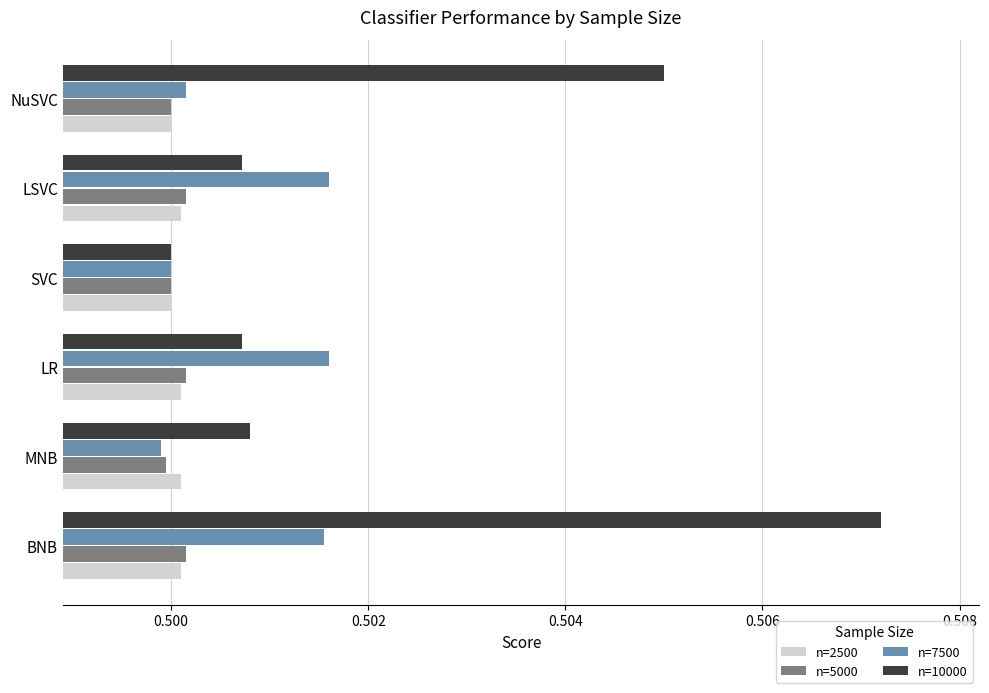

Which series has the largest range (max minus min)?

n=10000